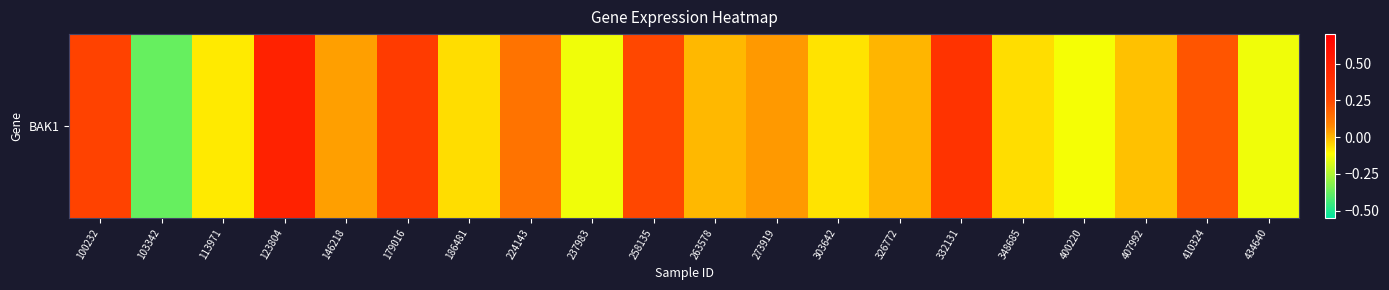

What is the greatest value displayed?

0.5